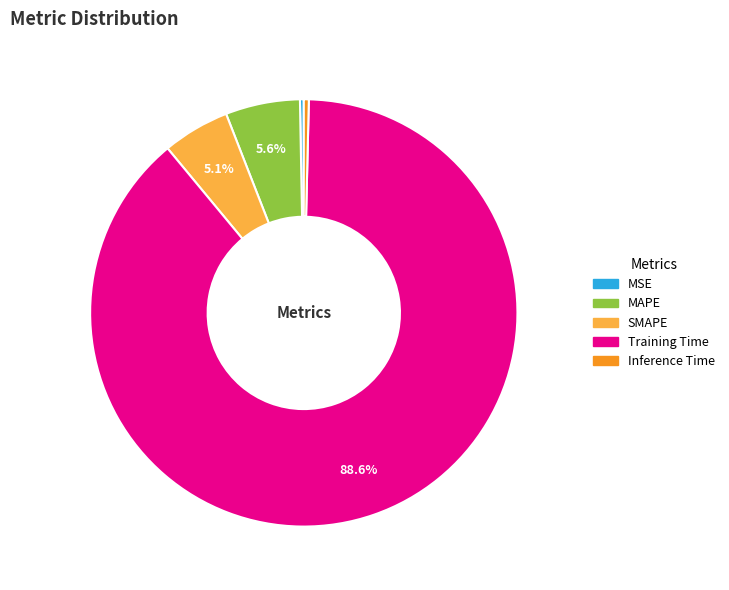

The SMAPE slice represents 19% of the pie. True or false?

False